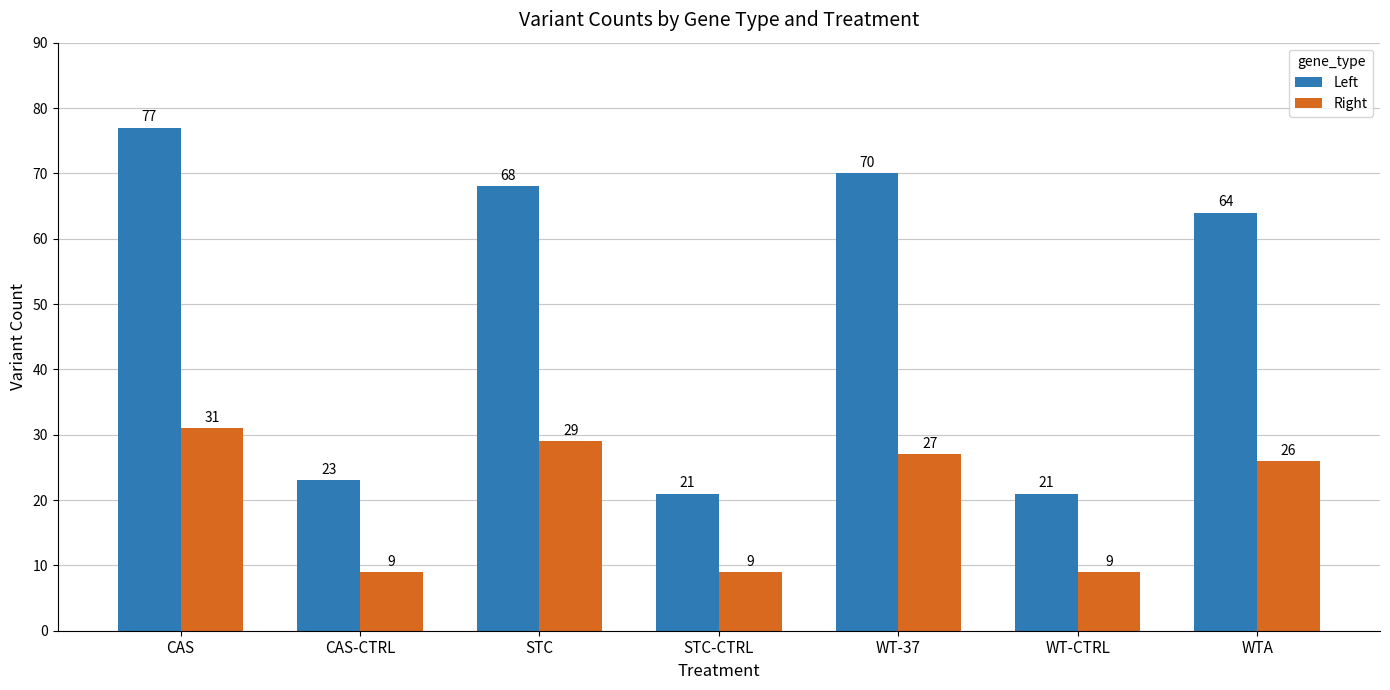

What is the label of the 6th bar from the right?

CAS-CTRL